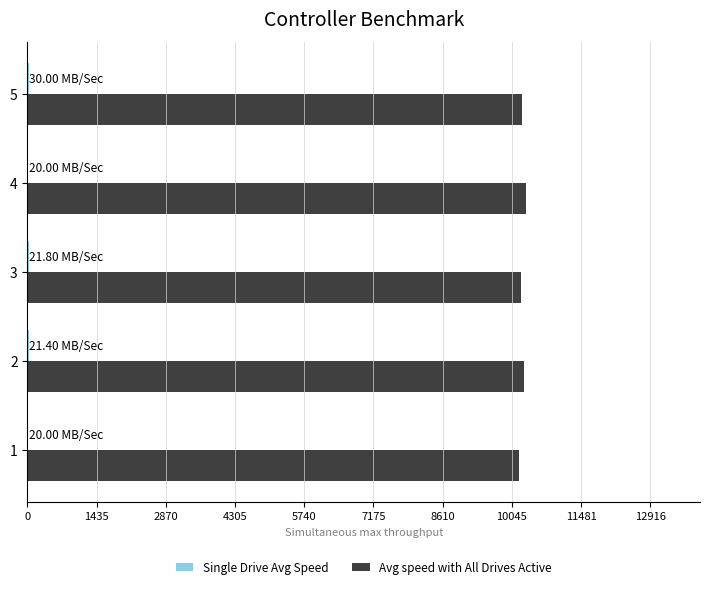

What is the sum of all Avg speed with All Drives Active values?

51308.0